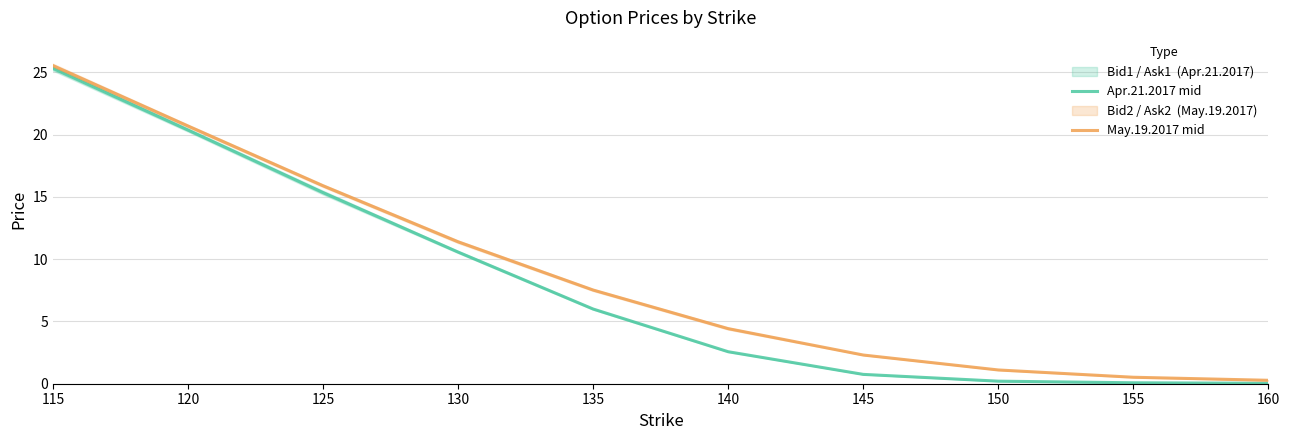

How many lines are shown in the chart?

2